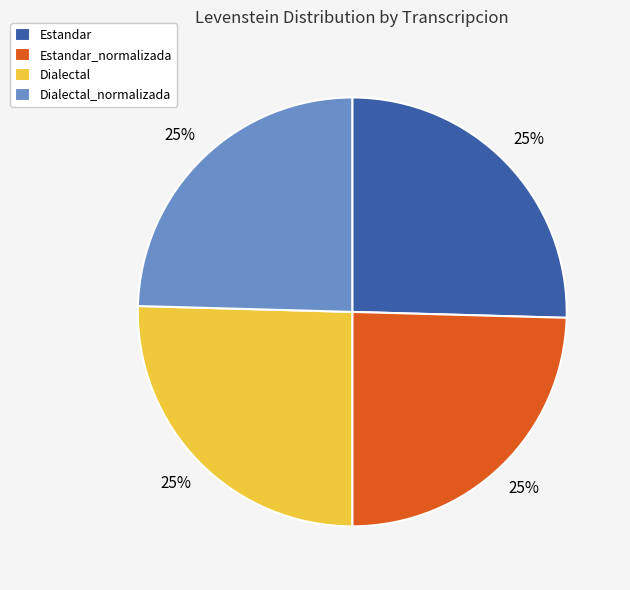

Does any single category account for the majority?

No